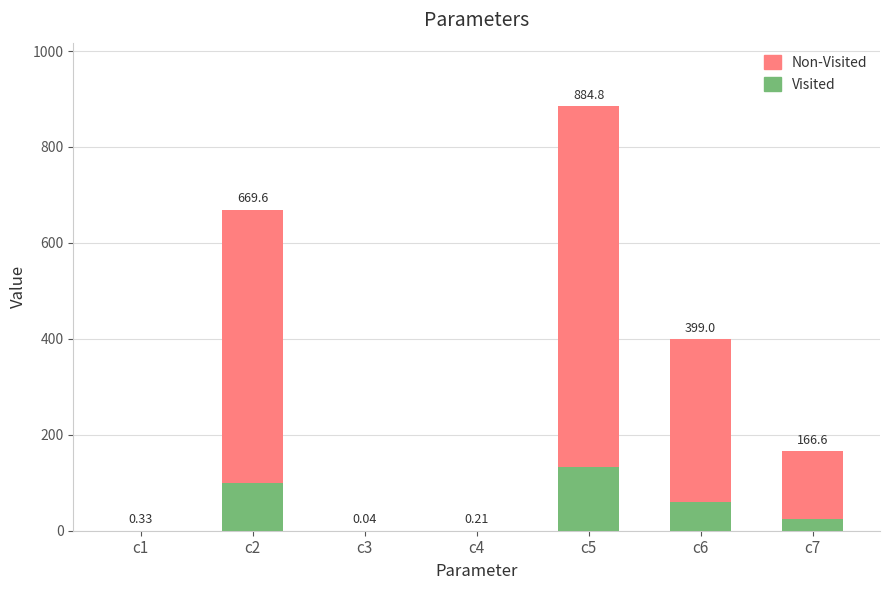

Where does the Visited series first go above 24?

c2